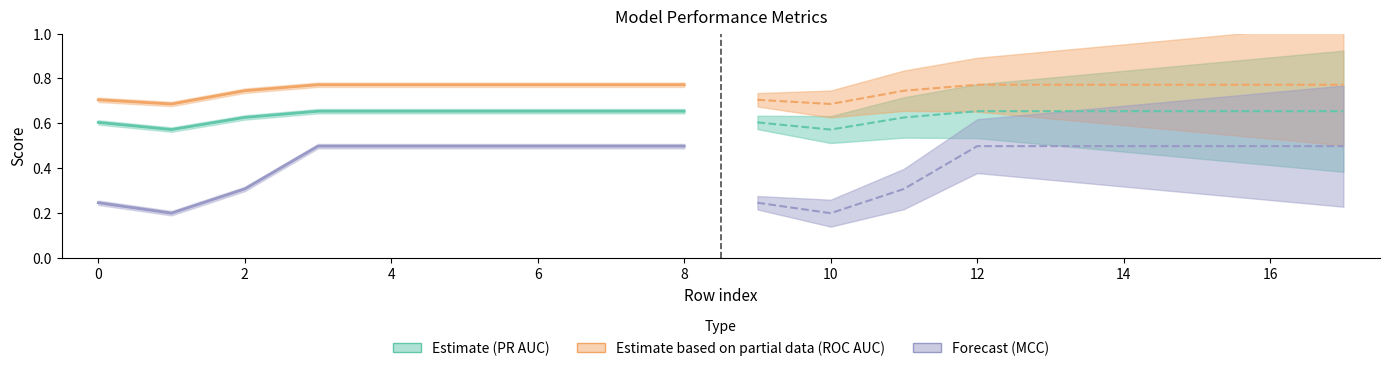

The value of Mean ROC AUC (Partial Estimate) at 0 is 1.0. True or false?

False